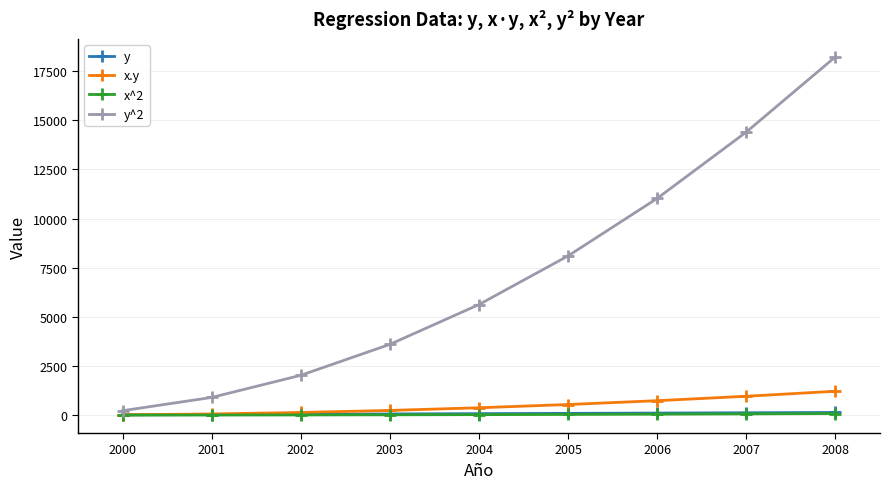

How many data points does each series have?

9